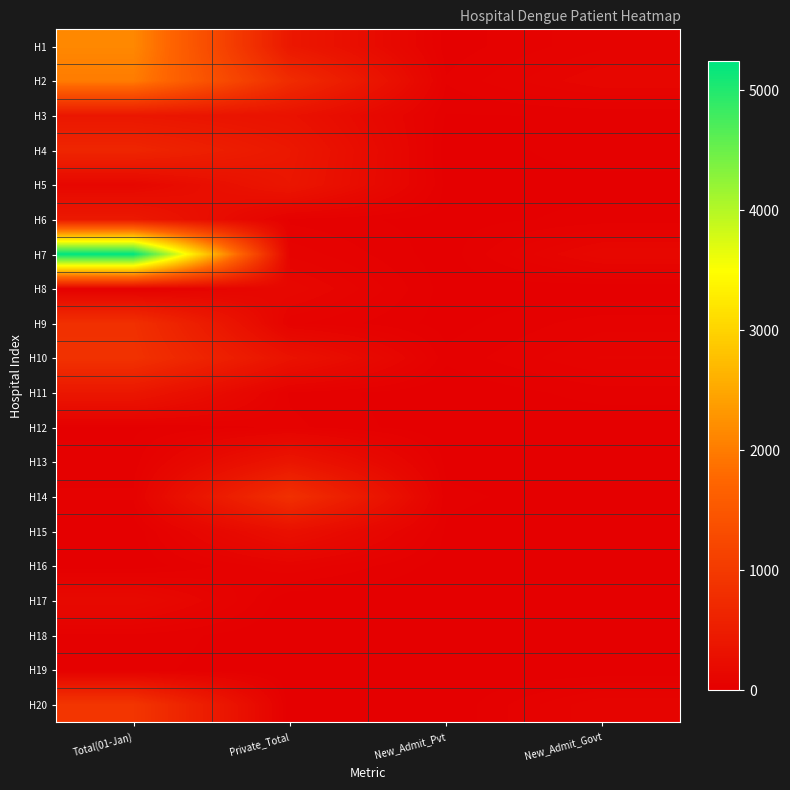

Between Total(01-Jan) and Private_Total, which series saw the biggest shift?

H7